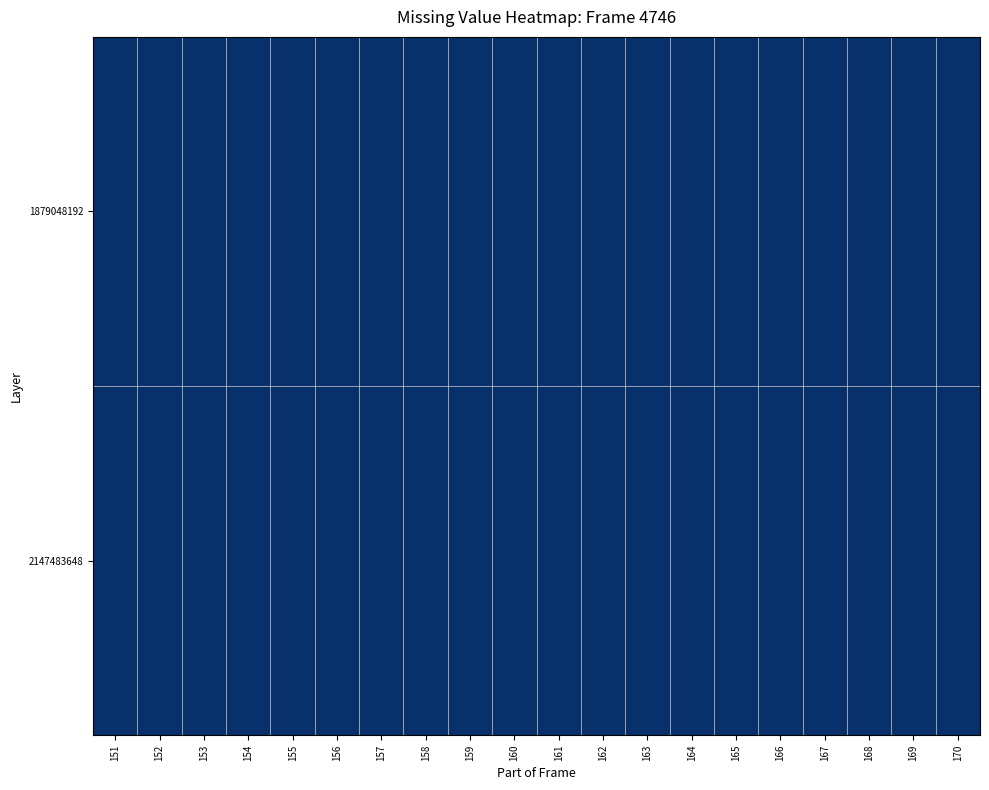

What is the sum of all 2147483648 values?

3210